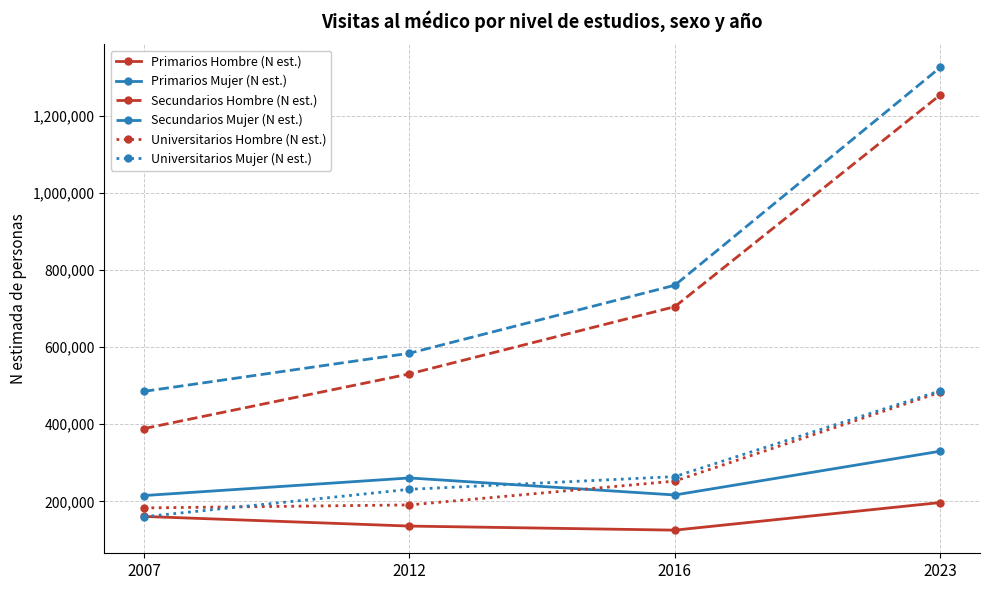

What are all the series names shown in the legend?

Primarios Hombre (N est.), Primarios Mujer (N est.), Secundarios Hombre (N est.), Secundarios Mujer (N est.), Universitarios Hombre (N est.), Universitarios Mujer (N est.)